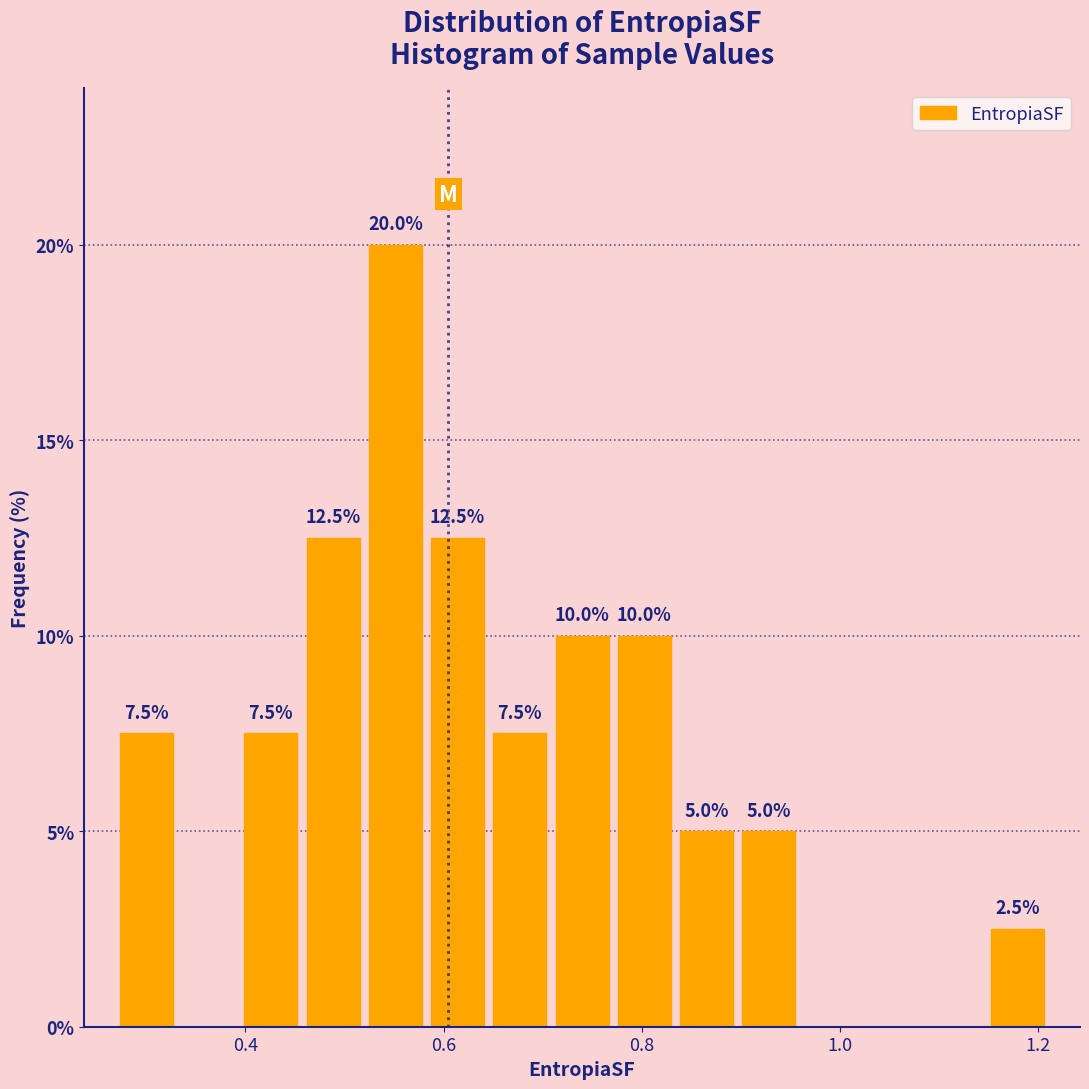

Read against the x-axis, roughly where is the centre of the tallest bar?

0.56